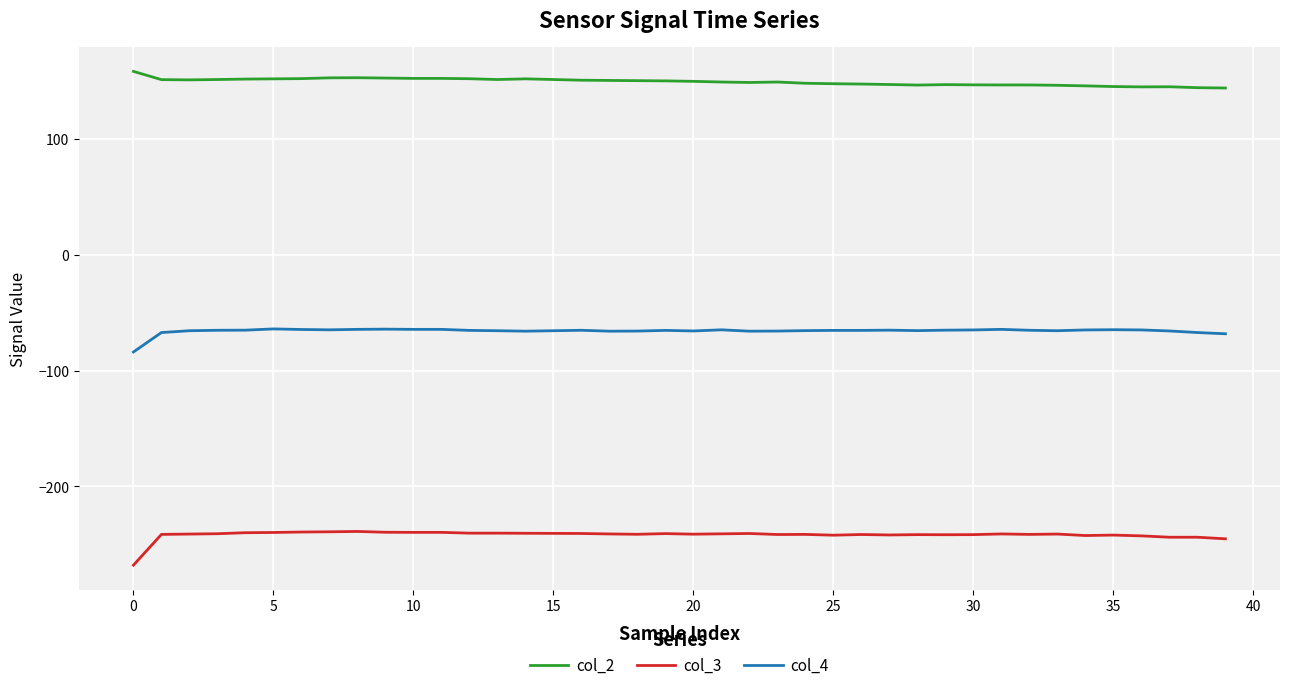

What is the greatest value displayed?

158.2